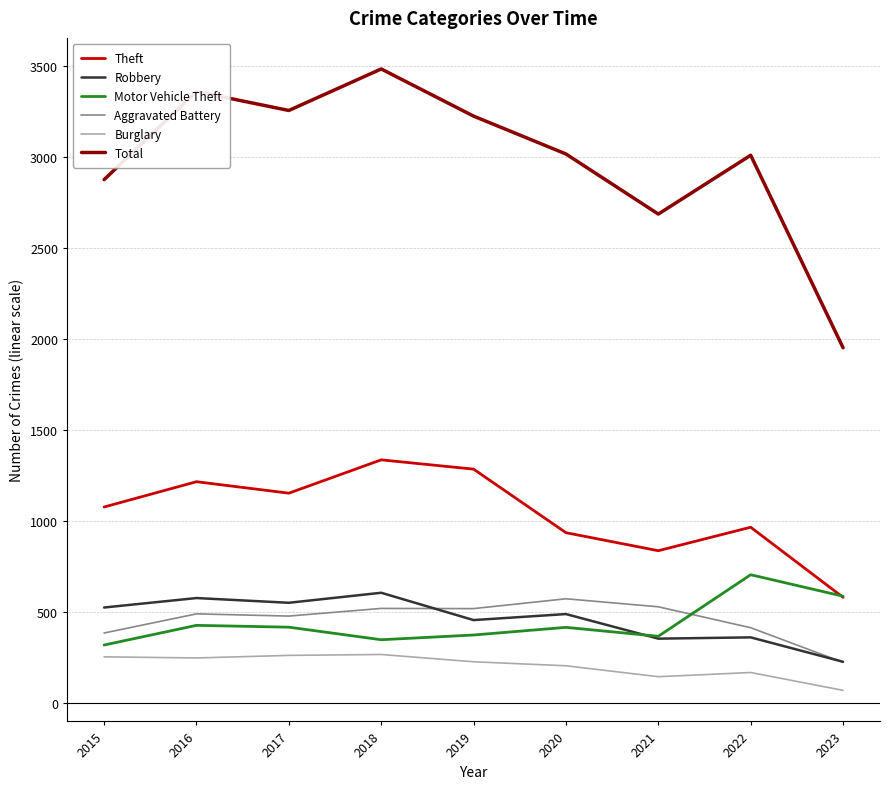

Does the chart have visible grid lines?

Yes